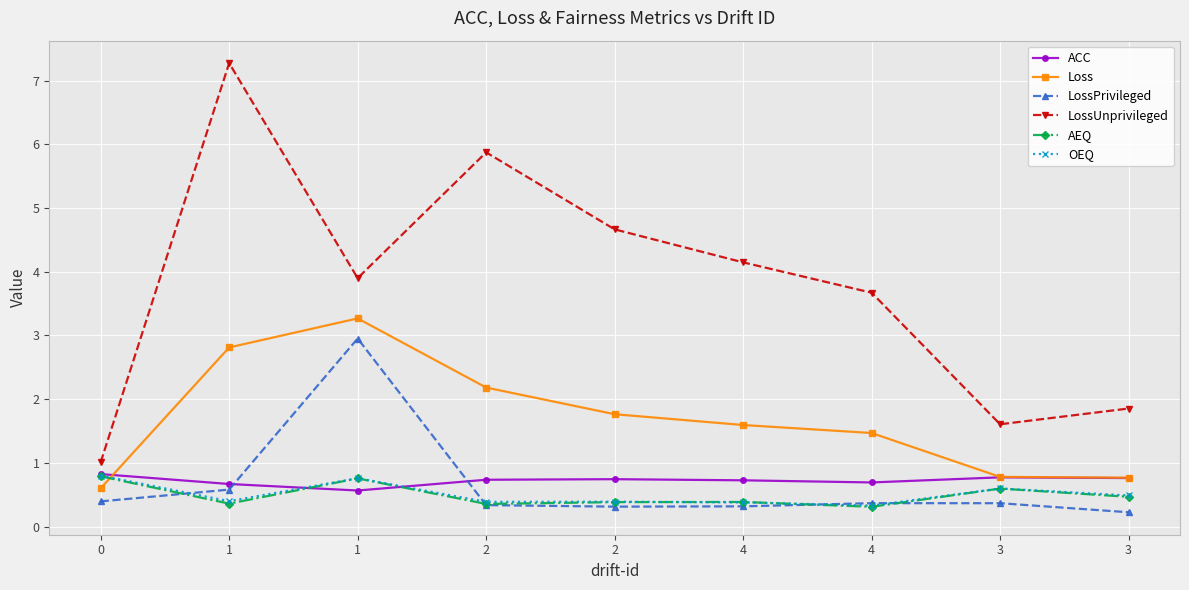

Rank the categories by LossUnprivileged value from lowest to highest.

0, 3, 3, 4, 1, 4, 2, 2, 1